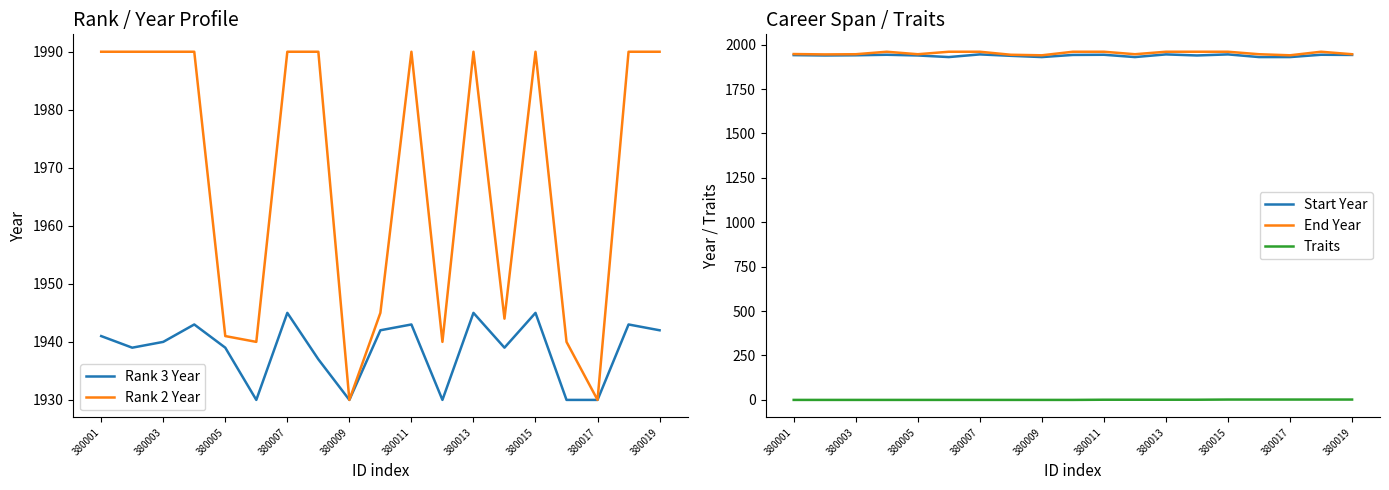

What is the lowest value of the Rank 3 Year series?

1930